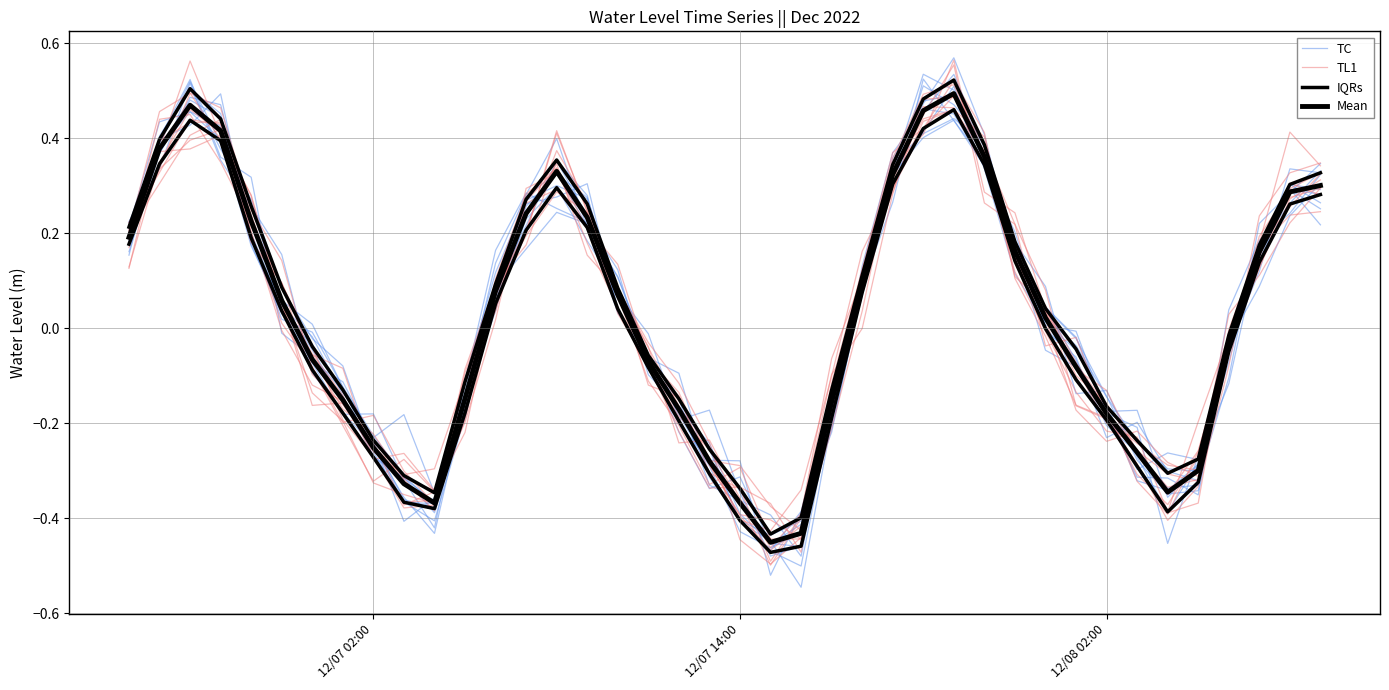

What are all the series names shown in the legend?

TC, TL1, IQRs, Mean